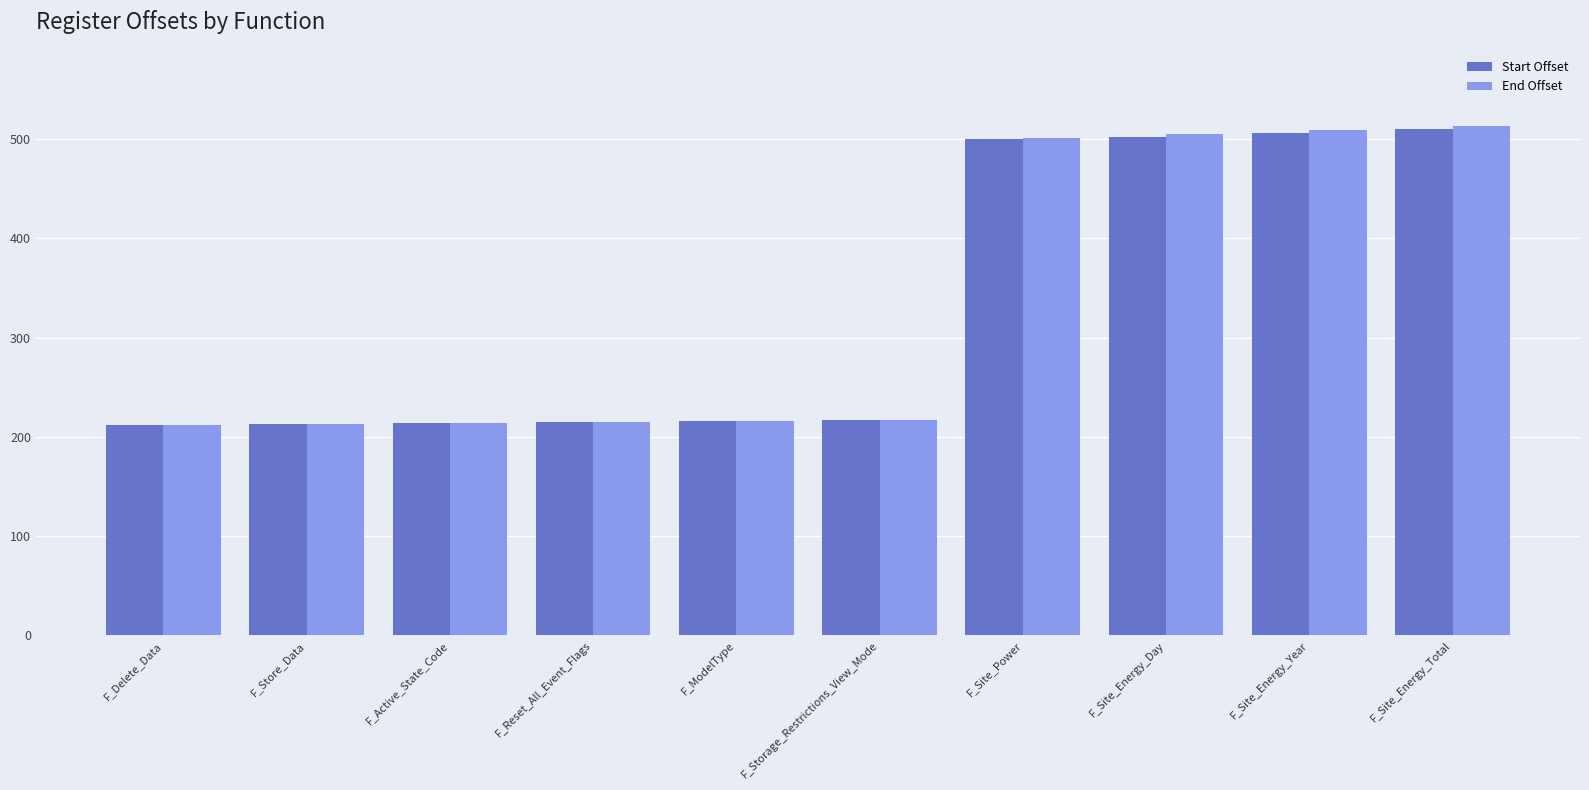

What is the label of the 4th bar from the right?

F_Site_Power